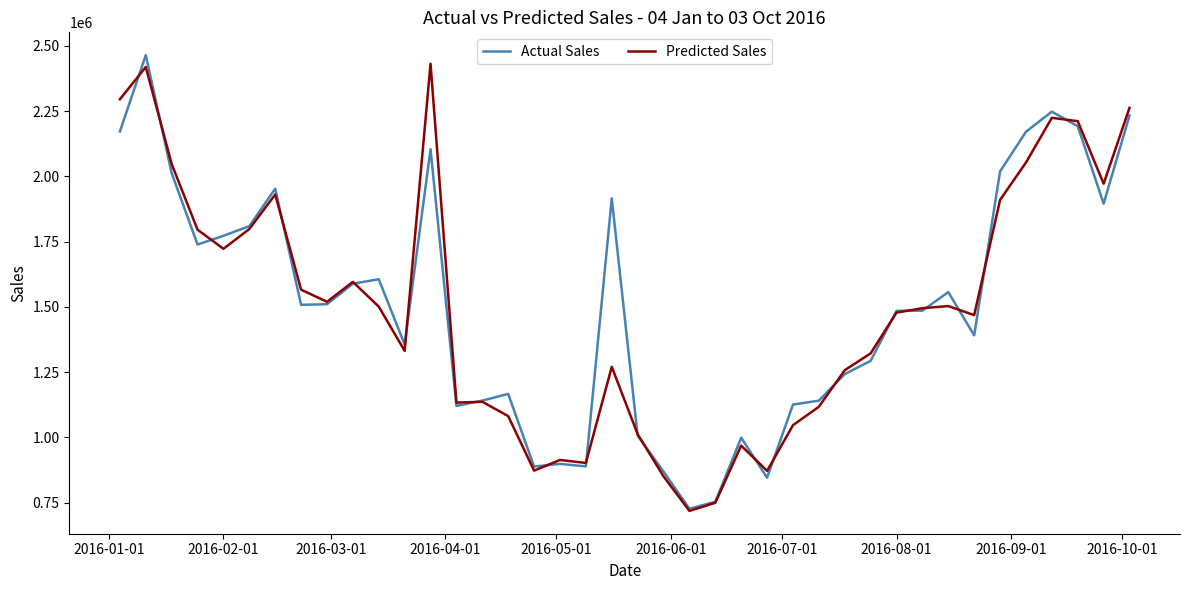

True or false: Actual Sales and Predicted Sales cross at least once.

True